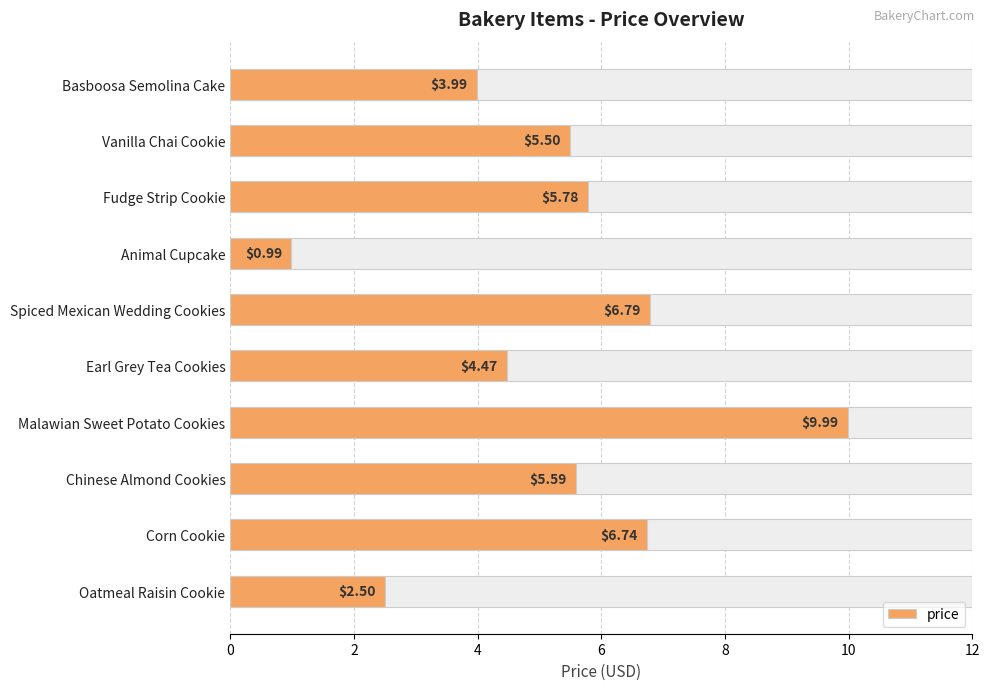

What is the value of the 7th bar from the left?

10.0